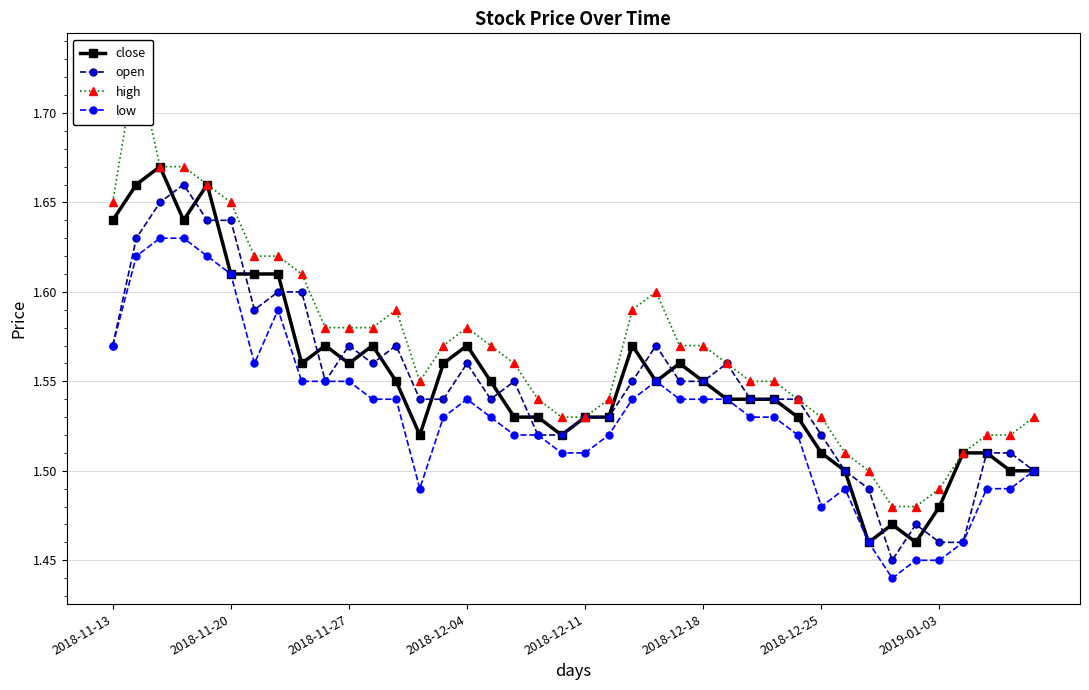

Rank the series by their maximum value, from lowest to highest.

low, open, close, high